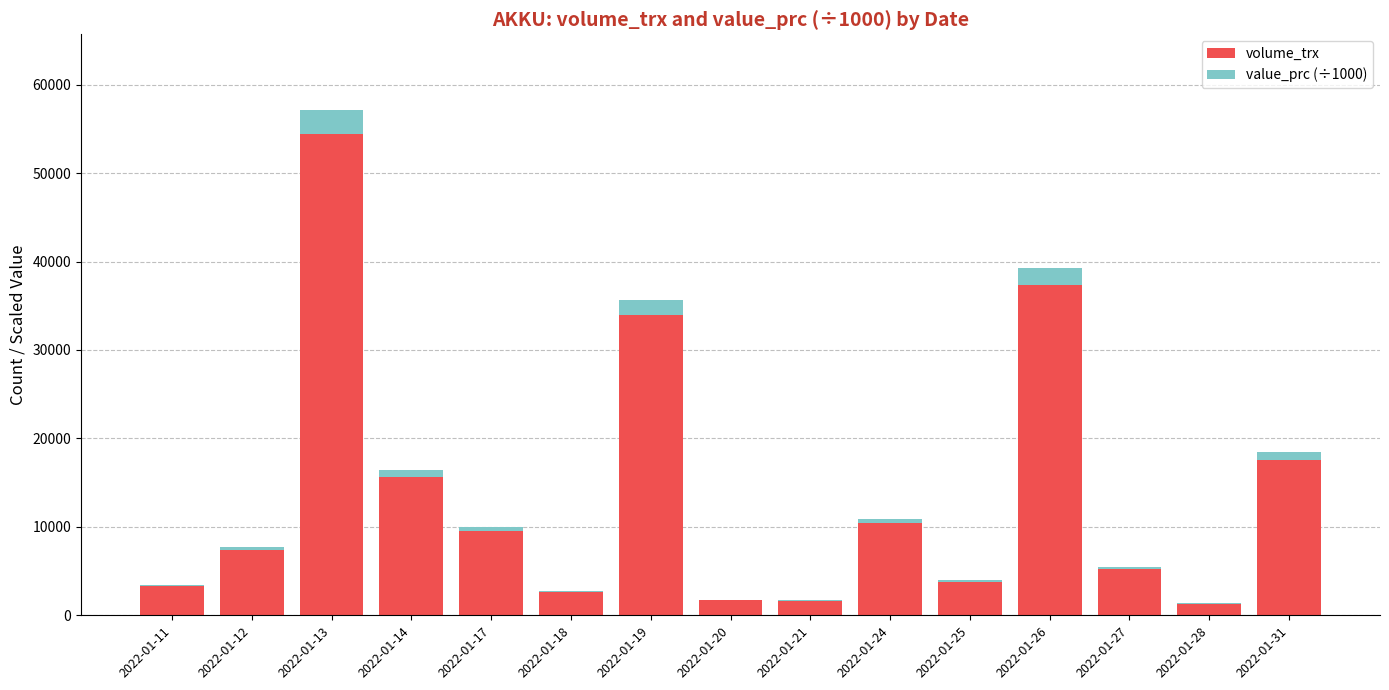

At which label is volume_trx closest to 27850?

2022-01-19